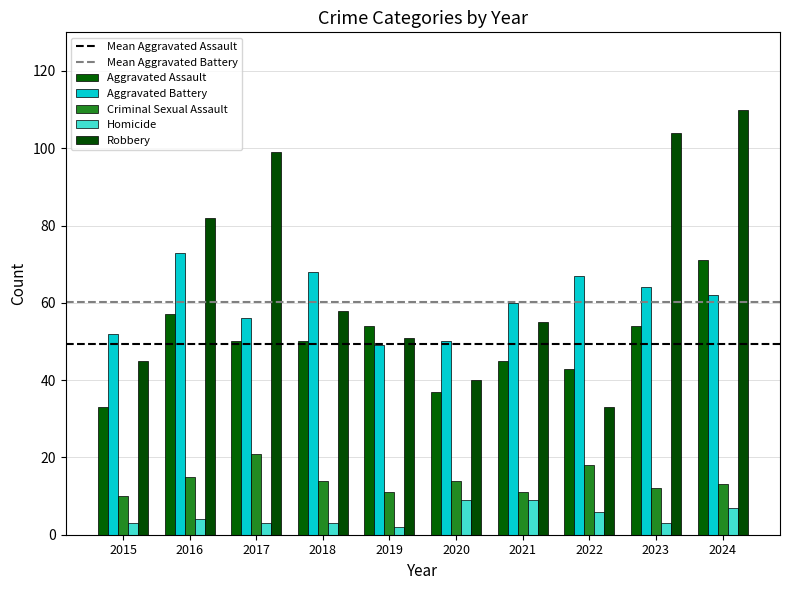

True or false: Homicide has a value of 9 at 2020.

True